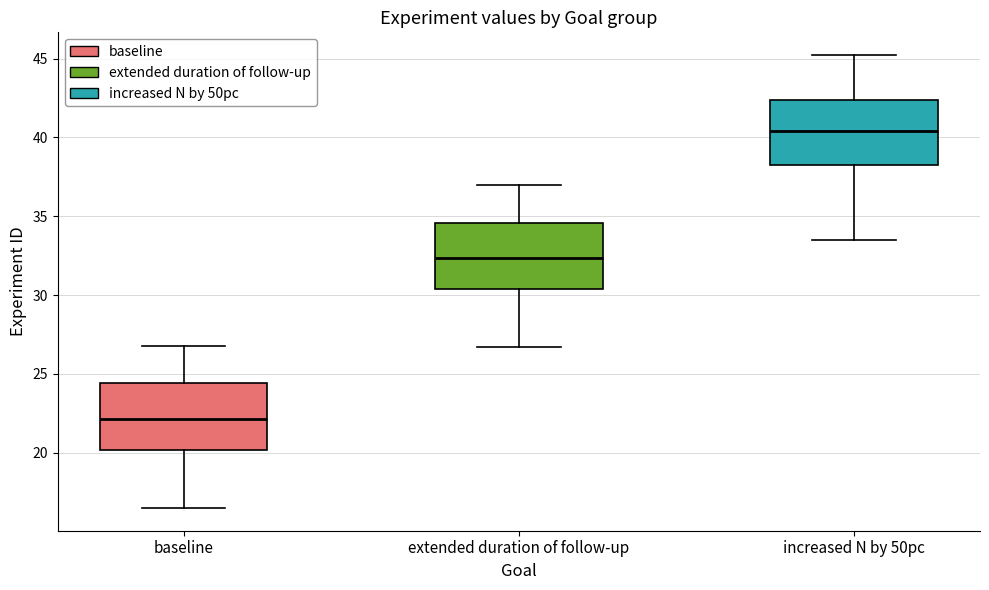

Reading left to right, transcribe this box plot: for each box, give where its median line is, the range the box spans, and where its two whiskers end, as read against the y-axis. The values are not printed on the chart, so give them approximately, as read against the axis.

baseline: median 22.0, box 20.0 to 24.5, whiskers 16.5 to 27.0
extended duration of follow-up: median 32.5, box 30.5 to 34.5, whiskers 26.5 to 37.0
increased N by 50pc: median 40.5, box 38.0 to 42.5, whiskers 33.5 to 45.0